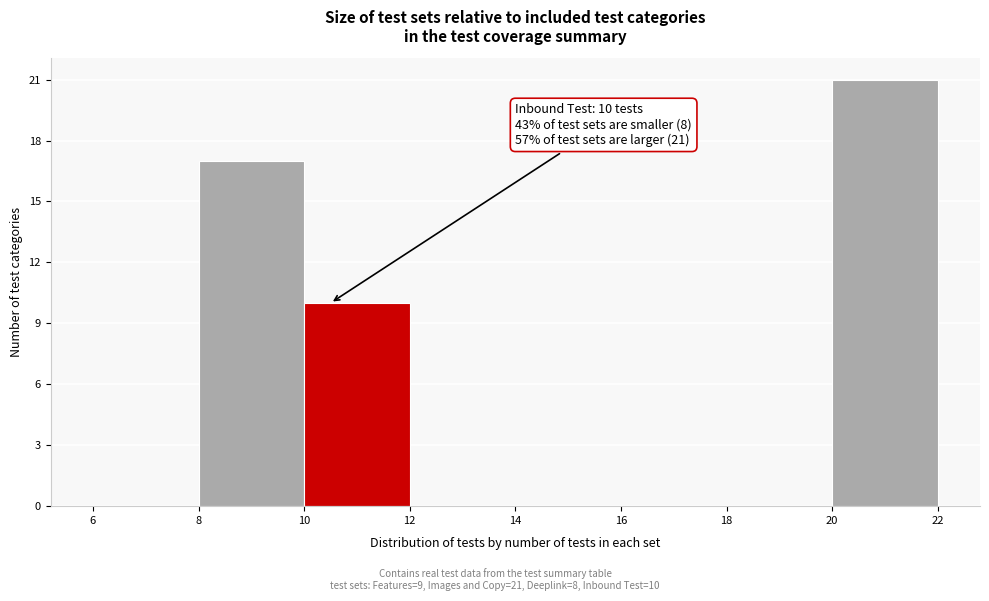

Which range on the x-axis has the tallest bar?

20 to 22